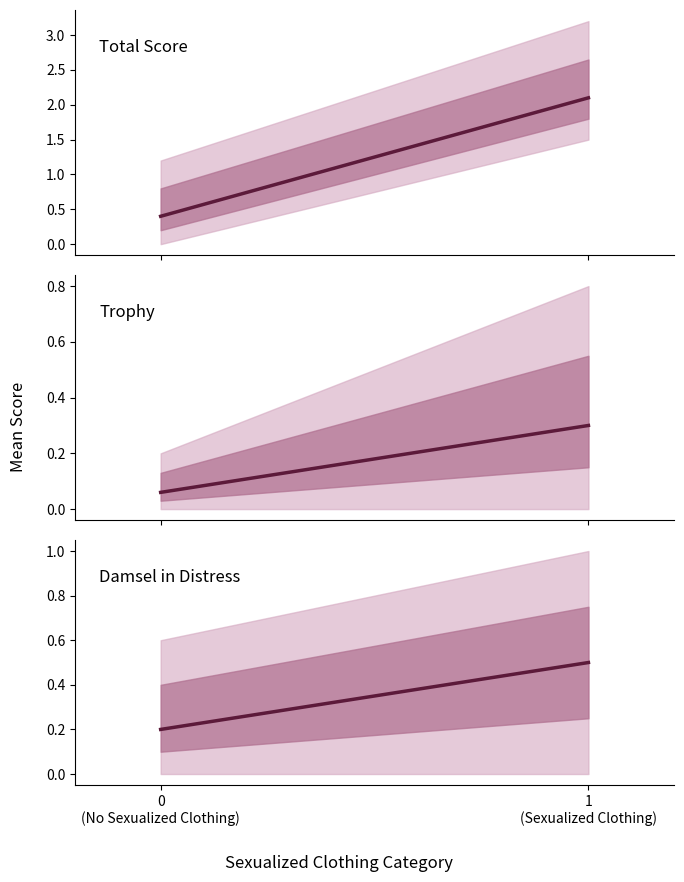

What is the smallest value displayed?

0.1